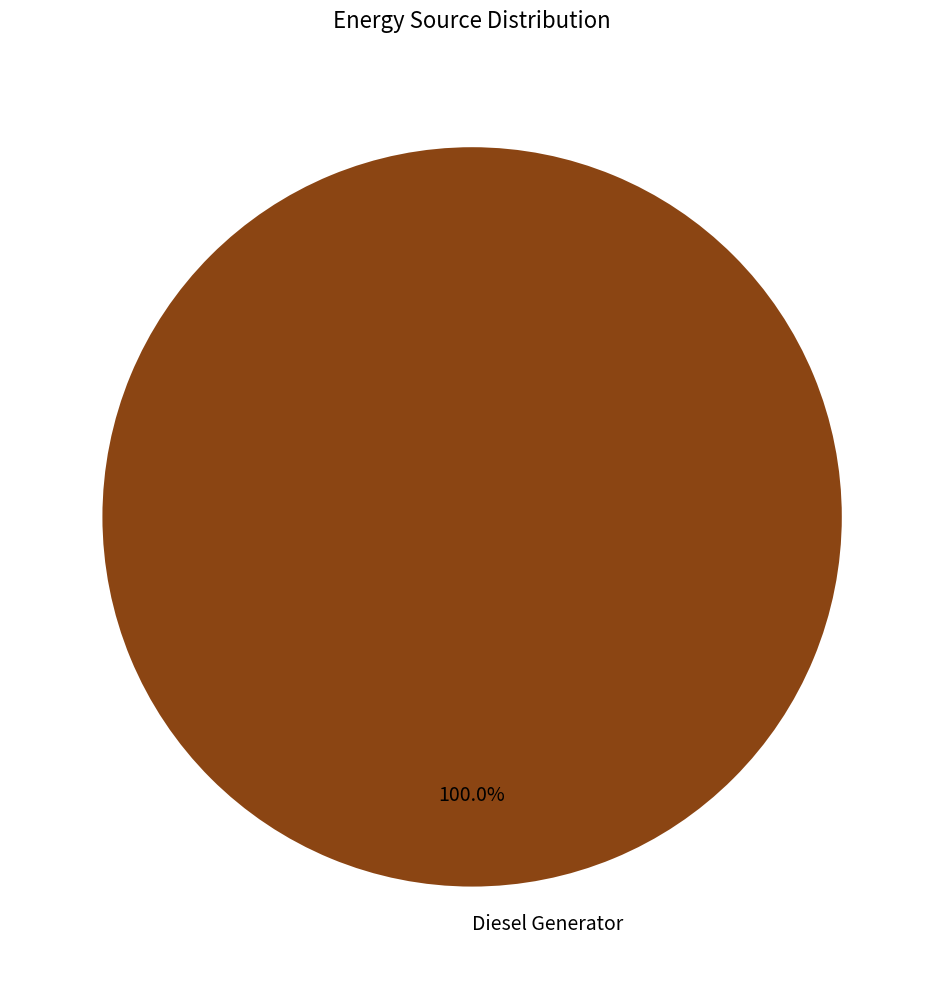

Which category accounts for the majority?

Diesel Generator